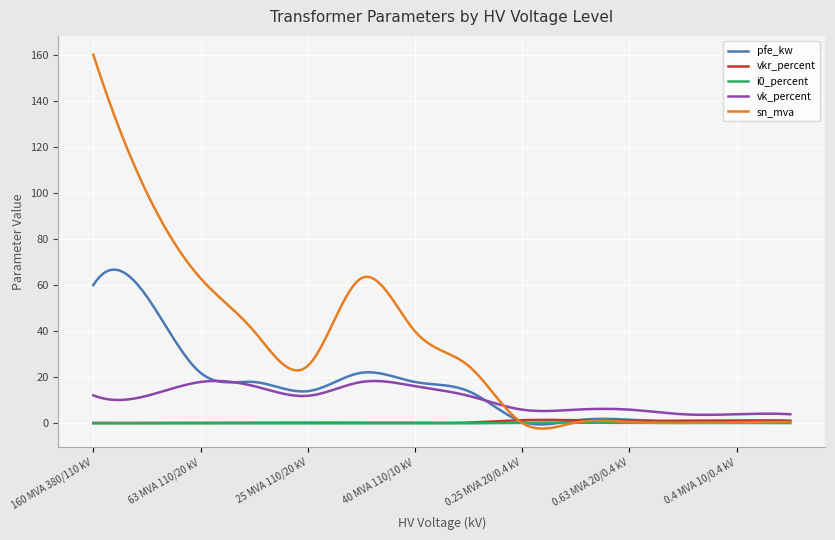

How many lines are shown in the chart?

5